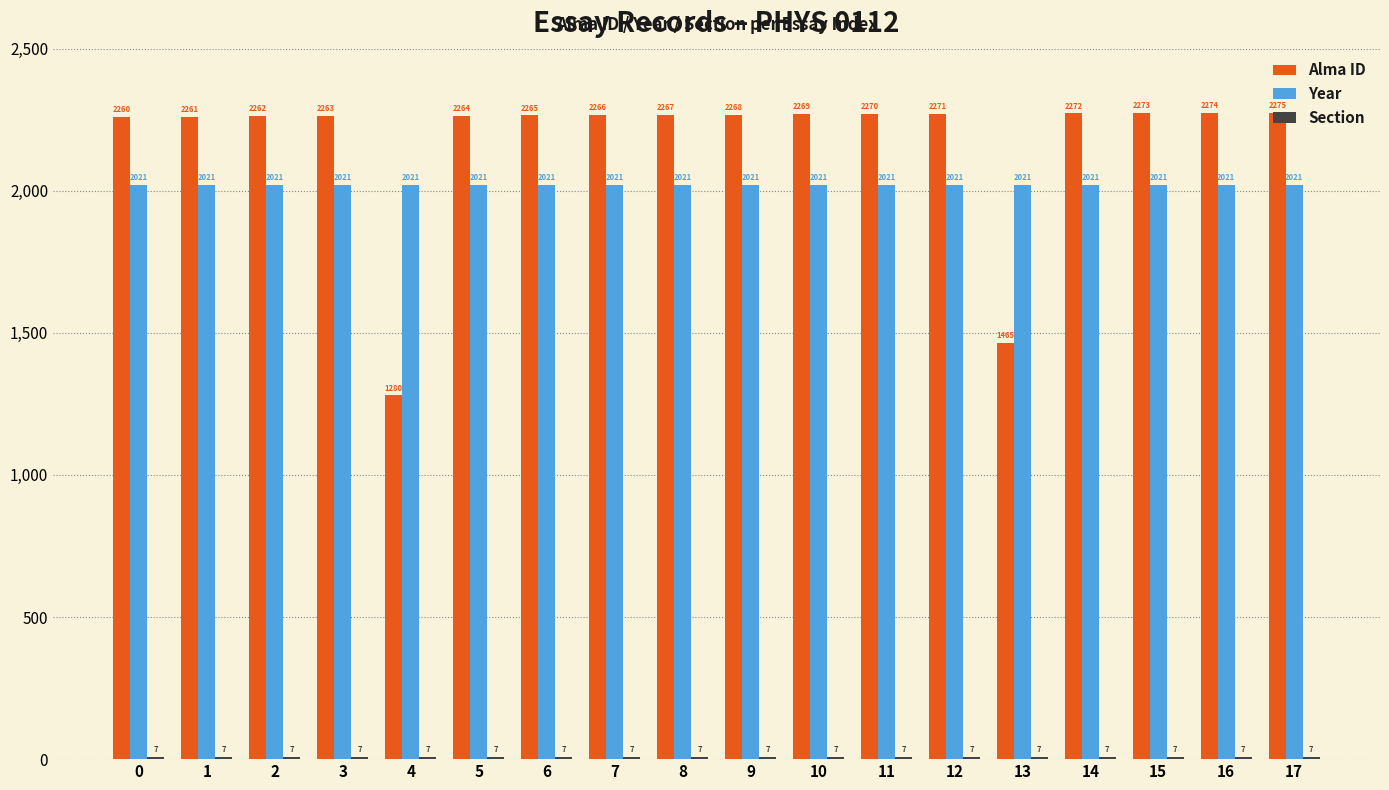

At which category is the sum across all series the highest?

17